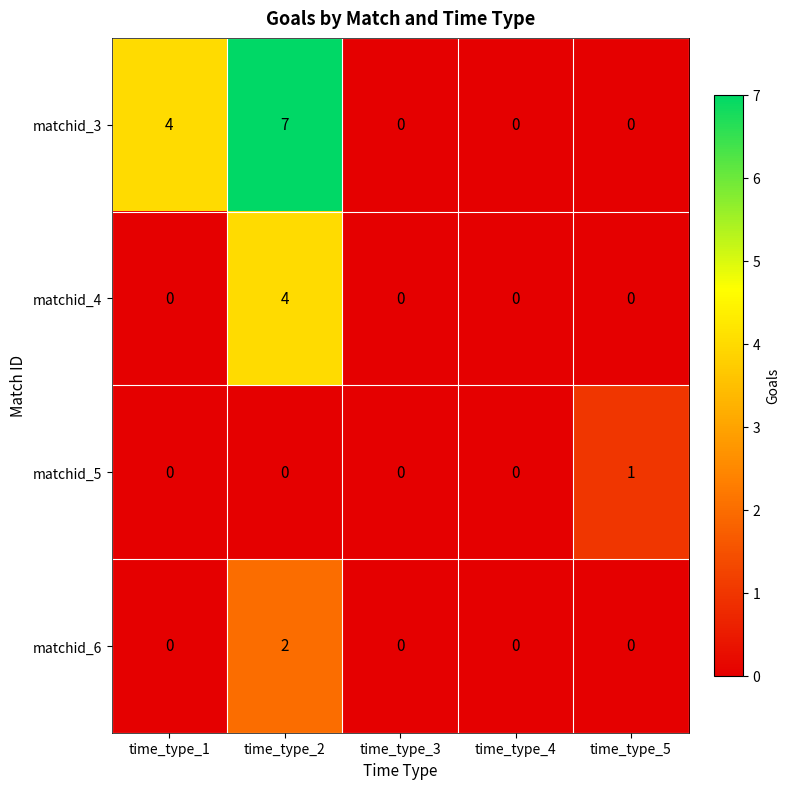

What is the sum of the matchid_4 values at time_type_2 and time_type_3?

4